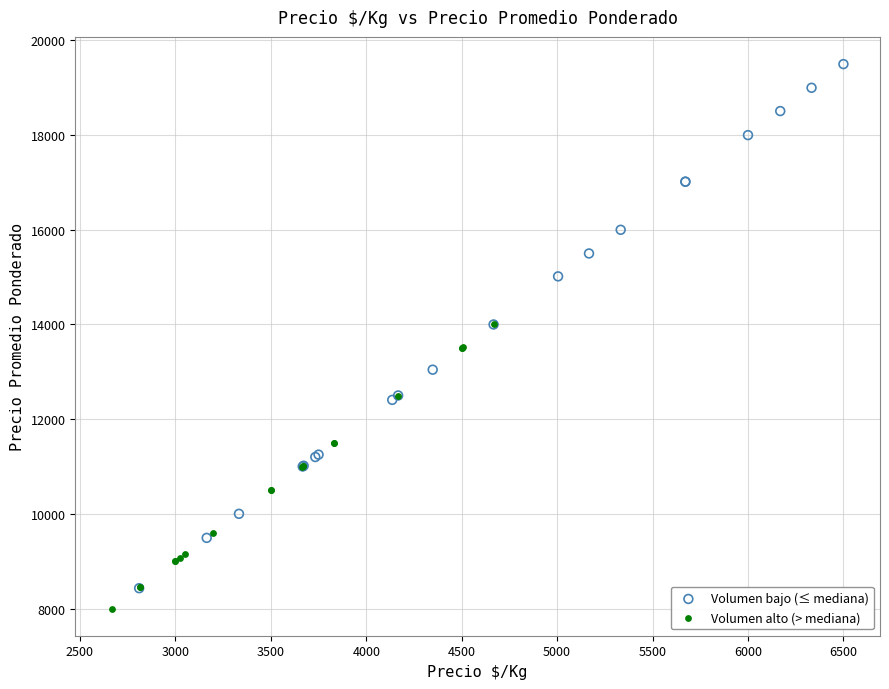

What are all the series names shown in the legend?

Volumen bajo (≤ mediana), Volumen alto (> mediana)